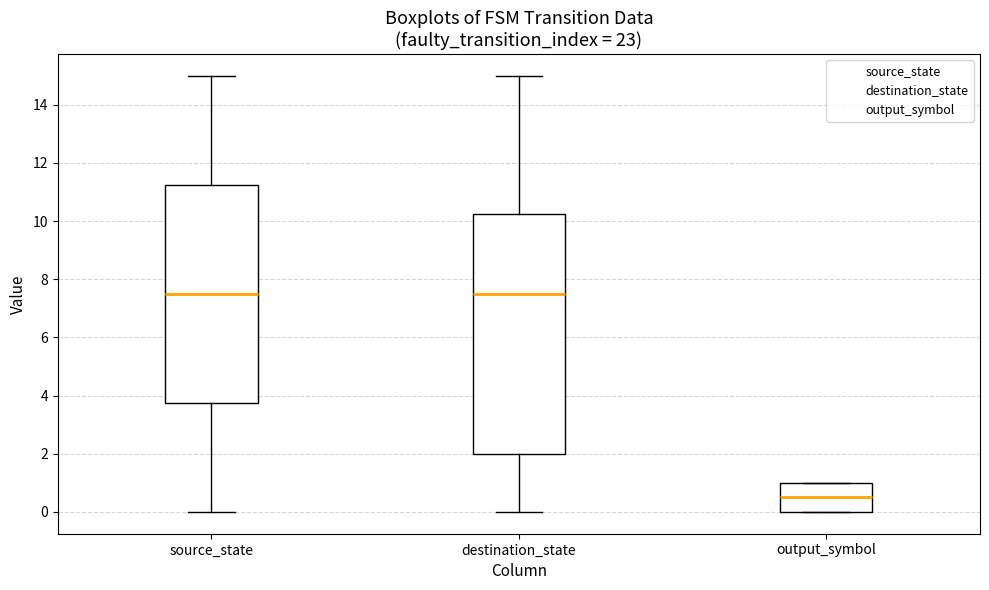

Reading left to right, transcribe this box plot: for each box, give where its median line is, the range the box spans, and where its two whiskers end, as read against the y-axis. The values are not printed on the chart, so give them approximately, as read against the axis.

source_state: median 7.6, box 3.8 to 11.2, whiskers 0.0 to 15.0
destination_state: median 7.6, box 2.0 to 10.2, whiskers 0.0 to 15.0
output_symbol: median 0.6, box 0.0 to 1.0, whiskers 0.0 to 1.0